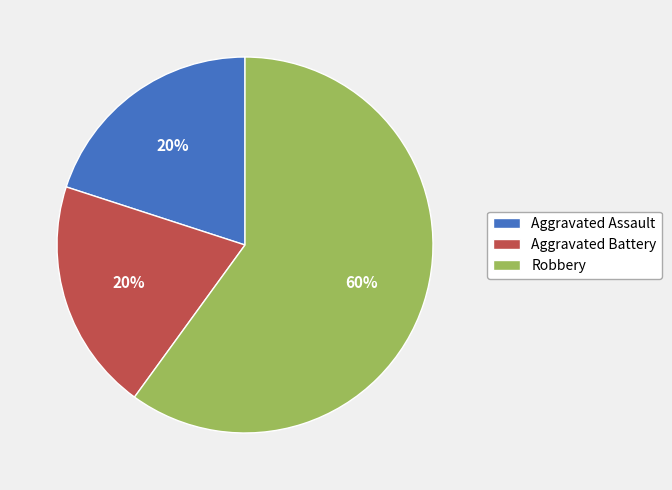

Is it true that Robbery is 60% of the pie?

True